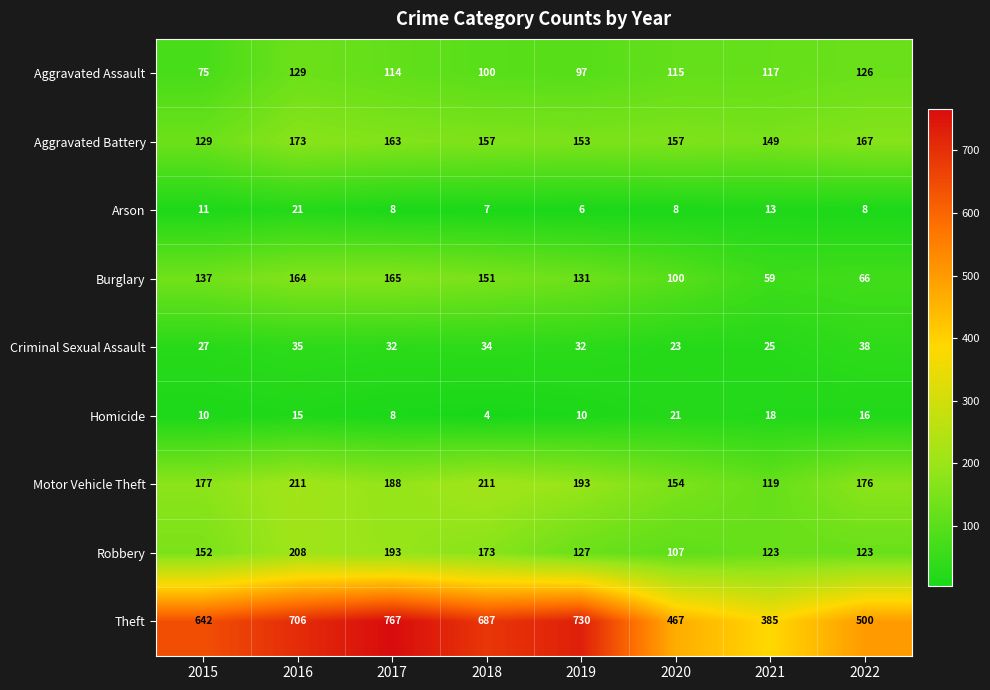

What is the difference between the second highest and second lowest values in the Aggravated Battery series?

18